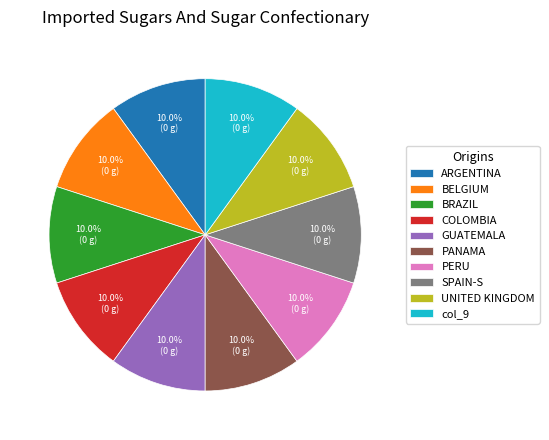

To the nearest percent, what is the average slice percentage?

10%